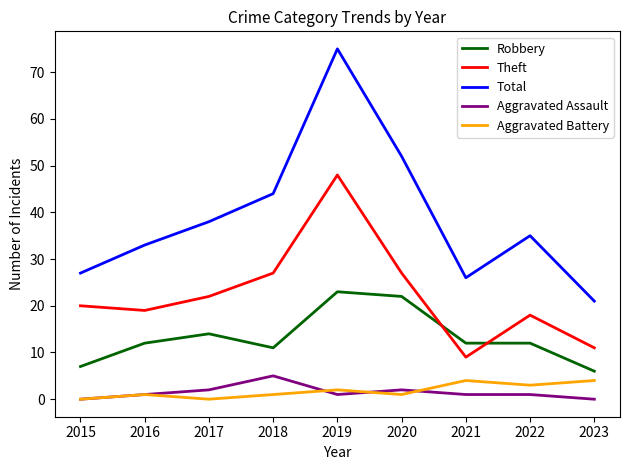

The Aggravated Assault series shows 2 at 2020. True or false?

True